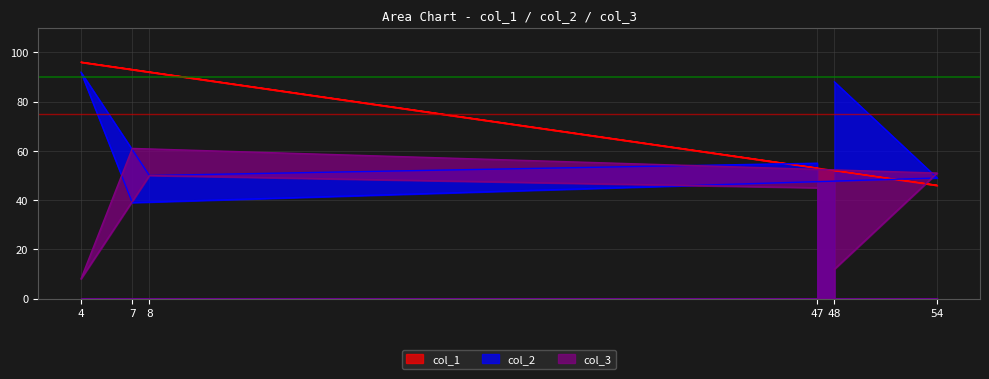

What is the sum of the col_2 values at 47 and 54?

104